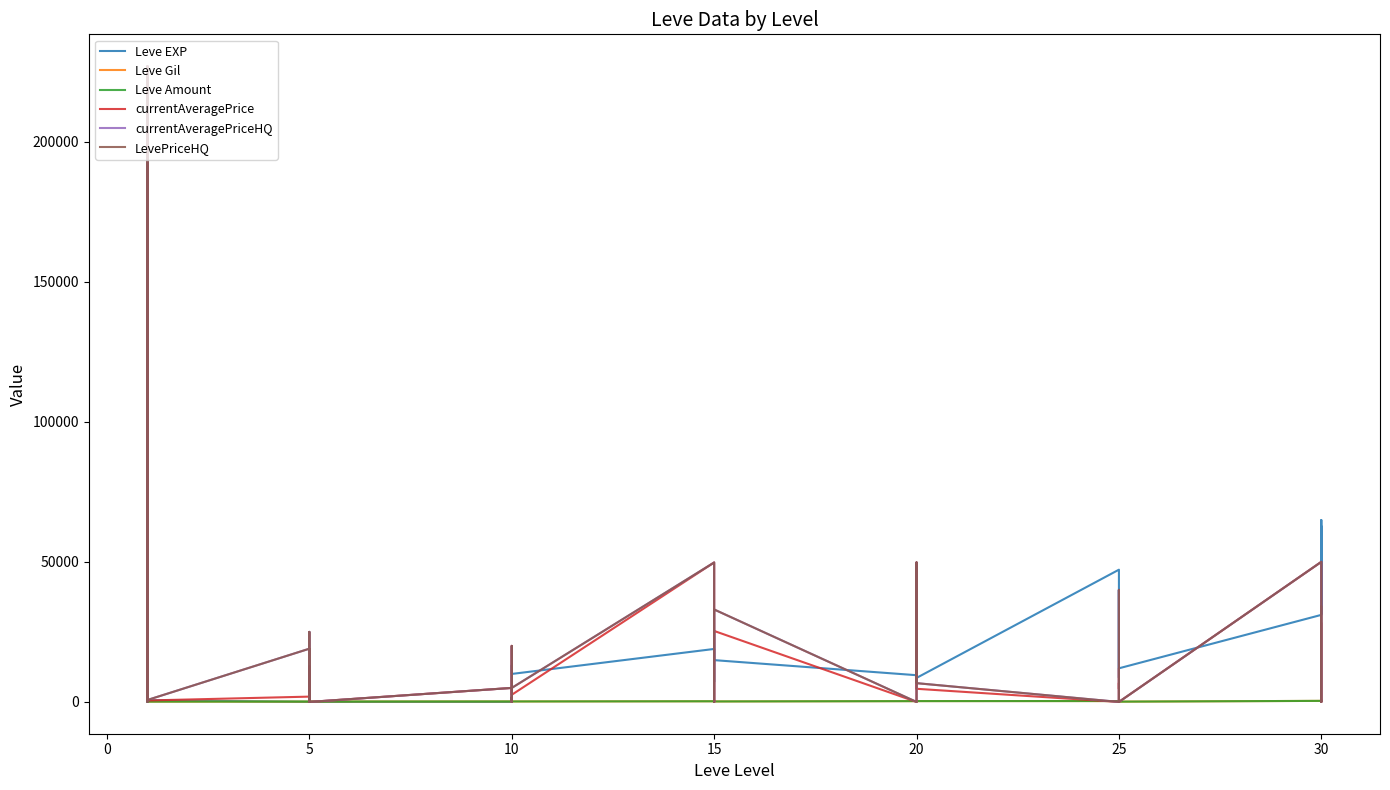

In Leve Gil, how many points are higher than both neighbors (excluding endpoints)?

13